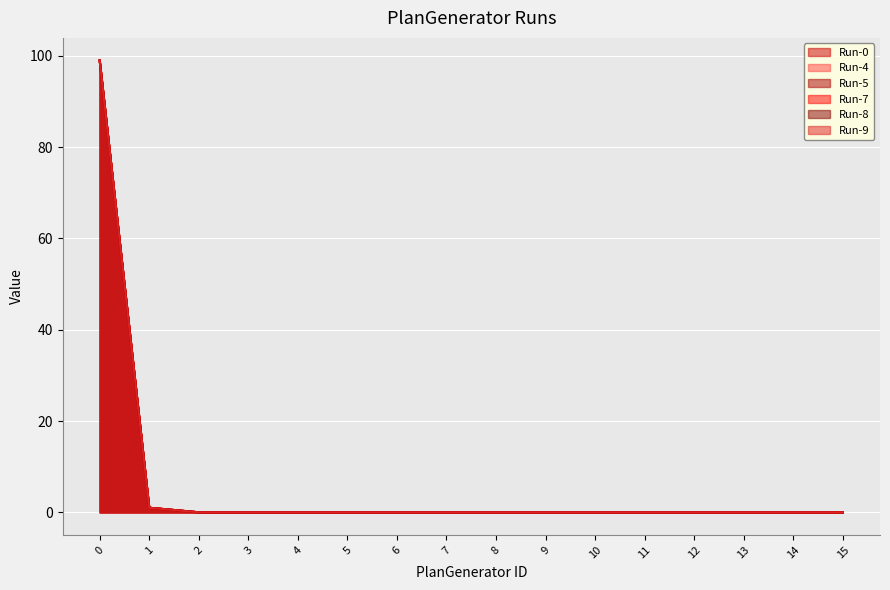

True or false: Run-0 has a value of 52 at 3.

False